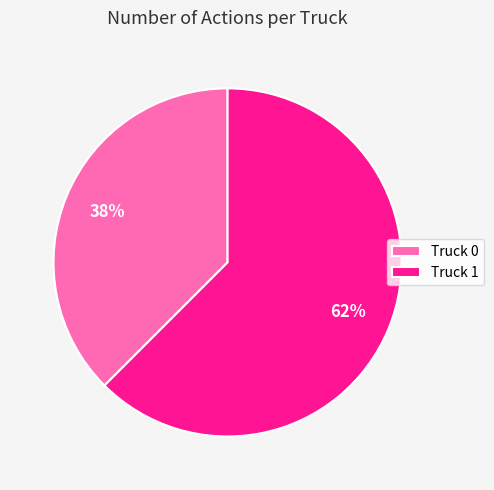

Which has a higher value, Truck 0 or Truck 1?

Truck 1